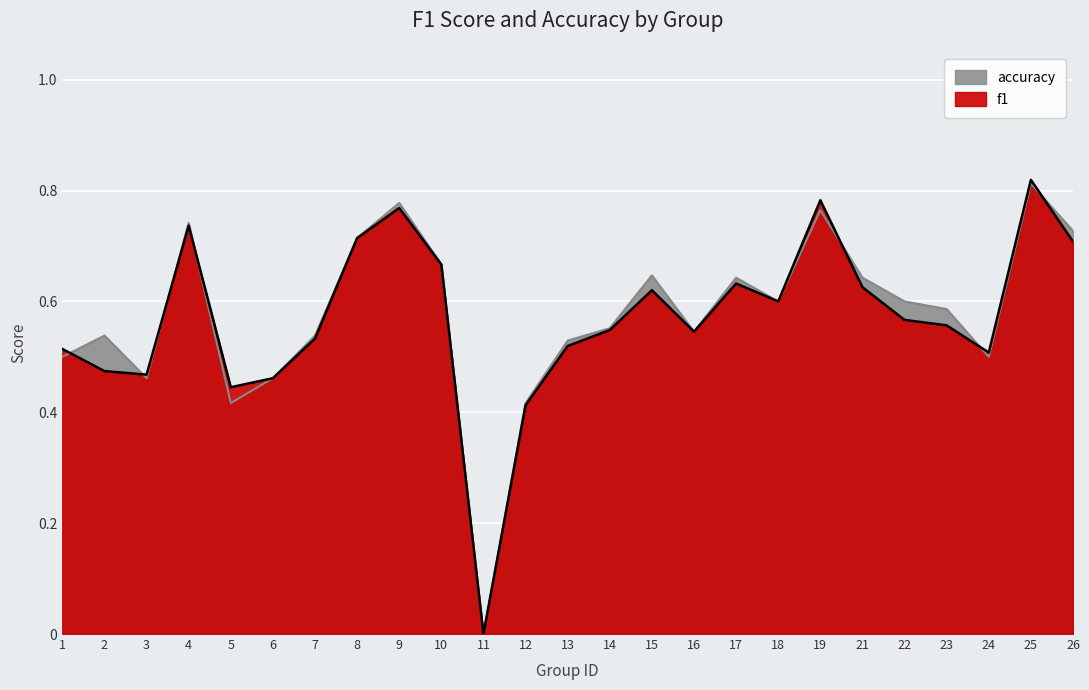

What is the average value of the f1 series?

0.6